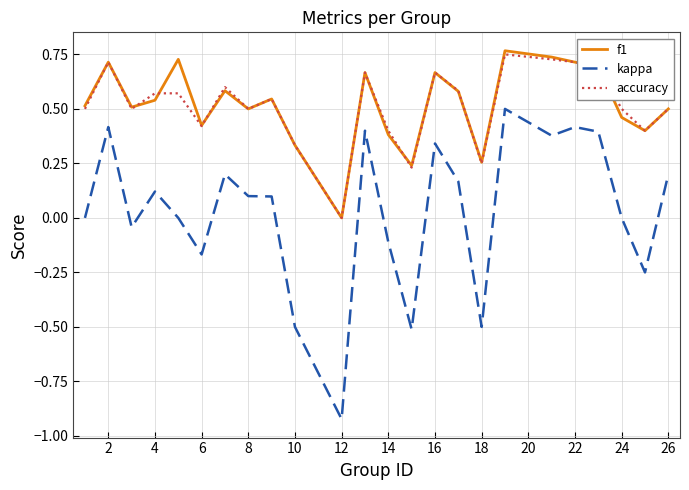

True or false: f1 and kappa cross at least once.

False